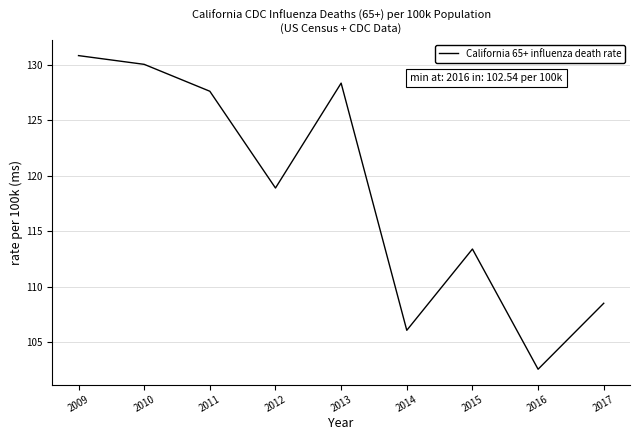

The value at 2013 is 128.4. True or false?

True